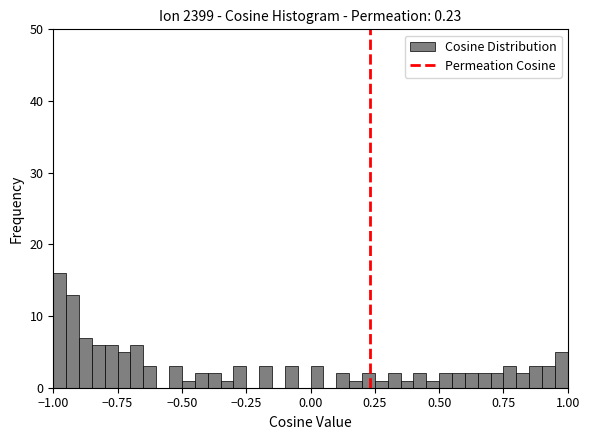

Read against the x-axis, roughly where is the centre of the tallest bar?

-0.95